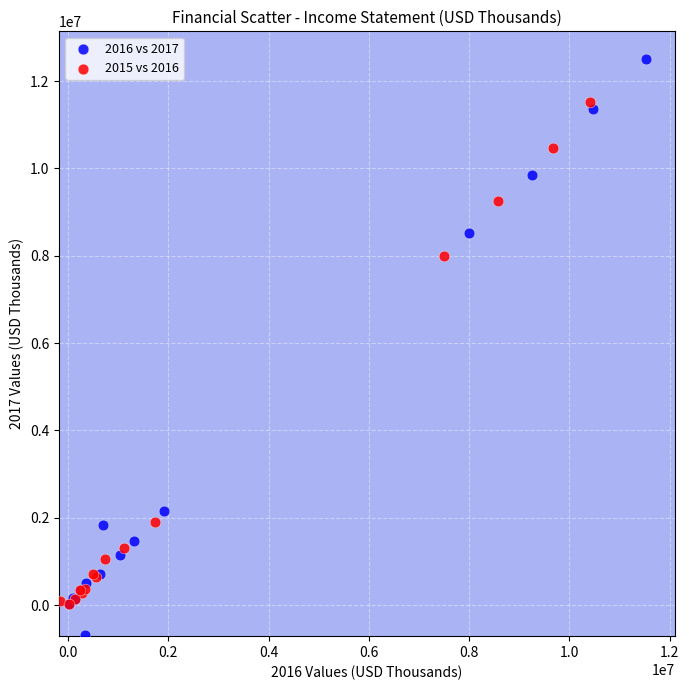

Which series reaches the minimum Y coordinate?

2016 vs 2017